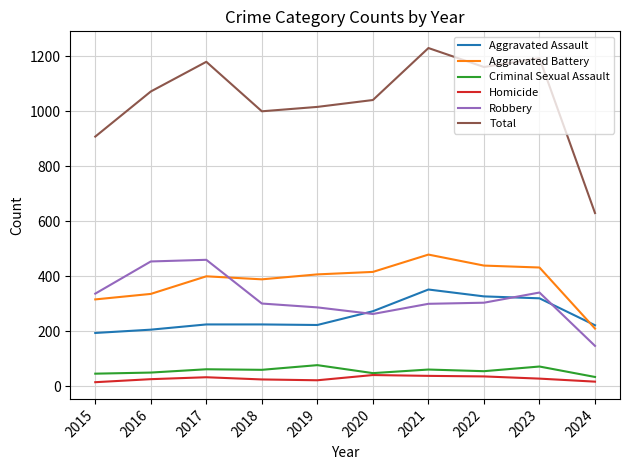

What is the difference between the second highest and second lowest values in the Homicide series?

21